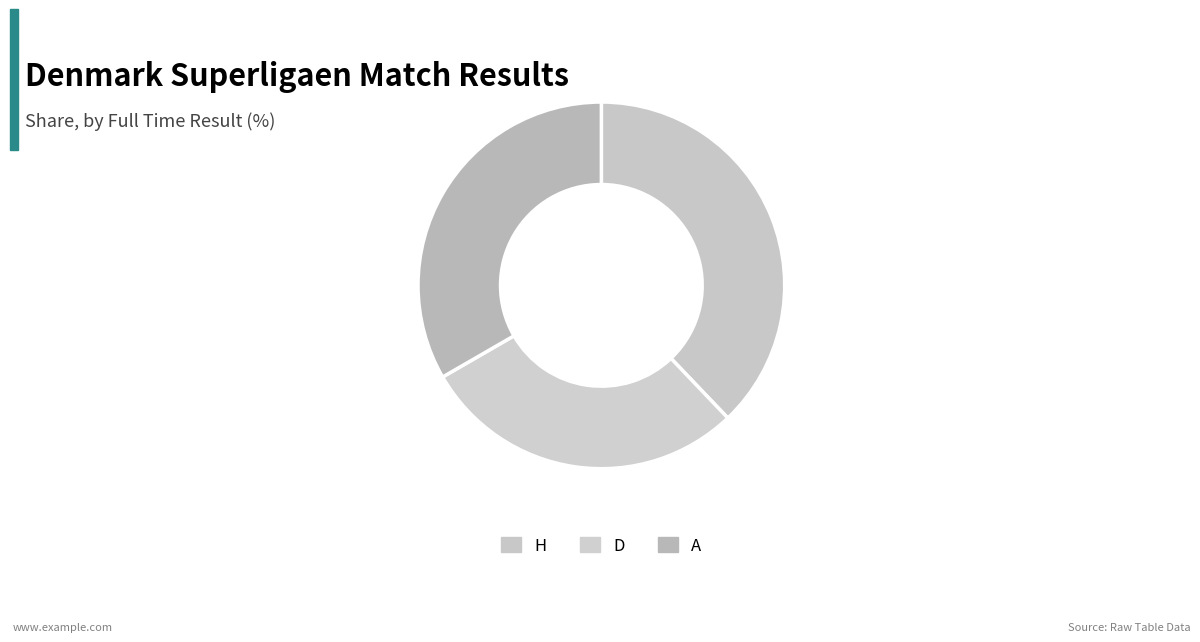

How many segments does this pie chart have?

3